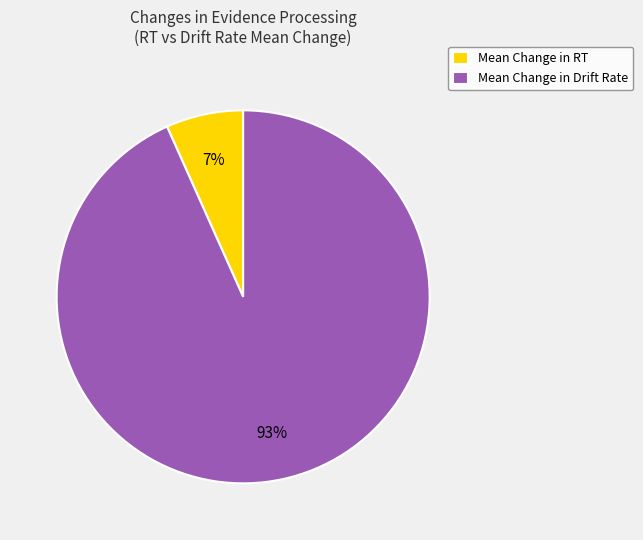

The Mean Change in RT slice represents 7% of the pie. True or false?

True